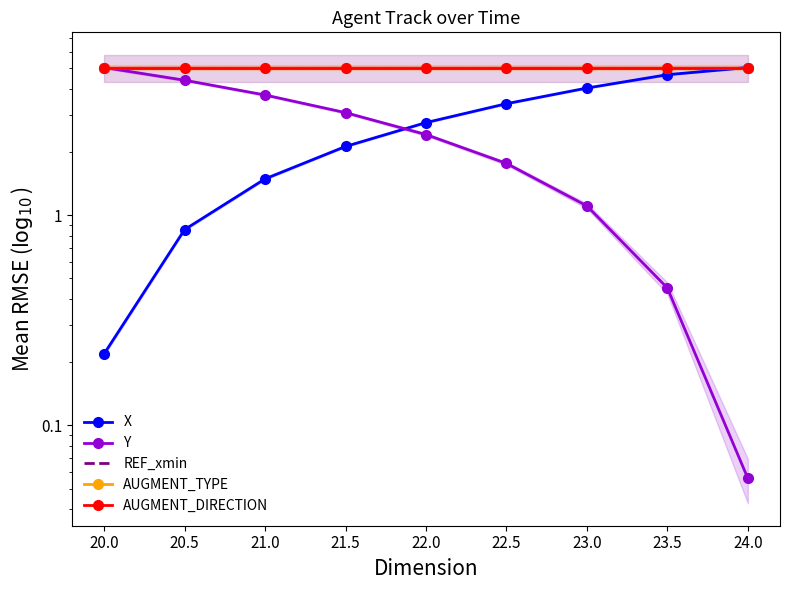

What are all the series names shown in the legend?

X, Y, REF_xmin, AUGMENT_TYPE, AUGMENT_DIRECTION